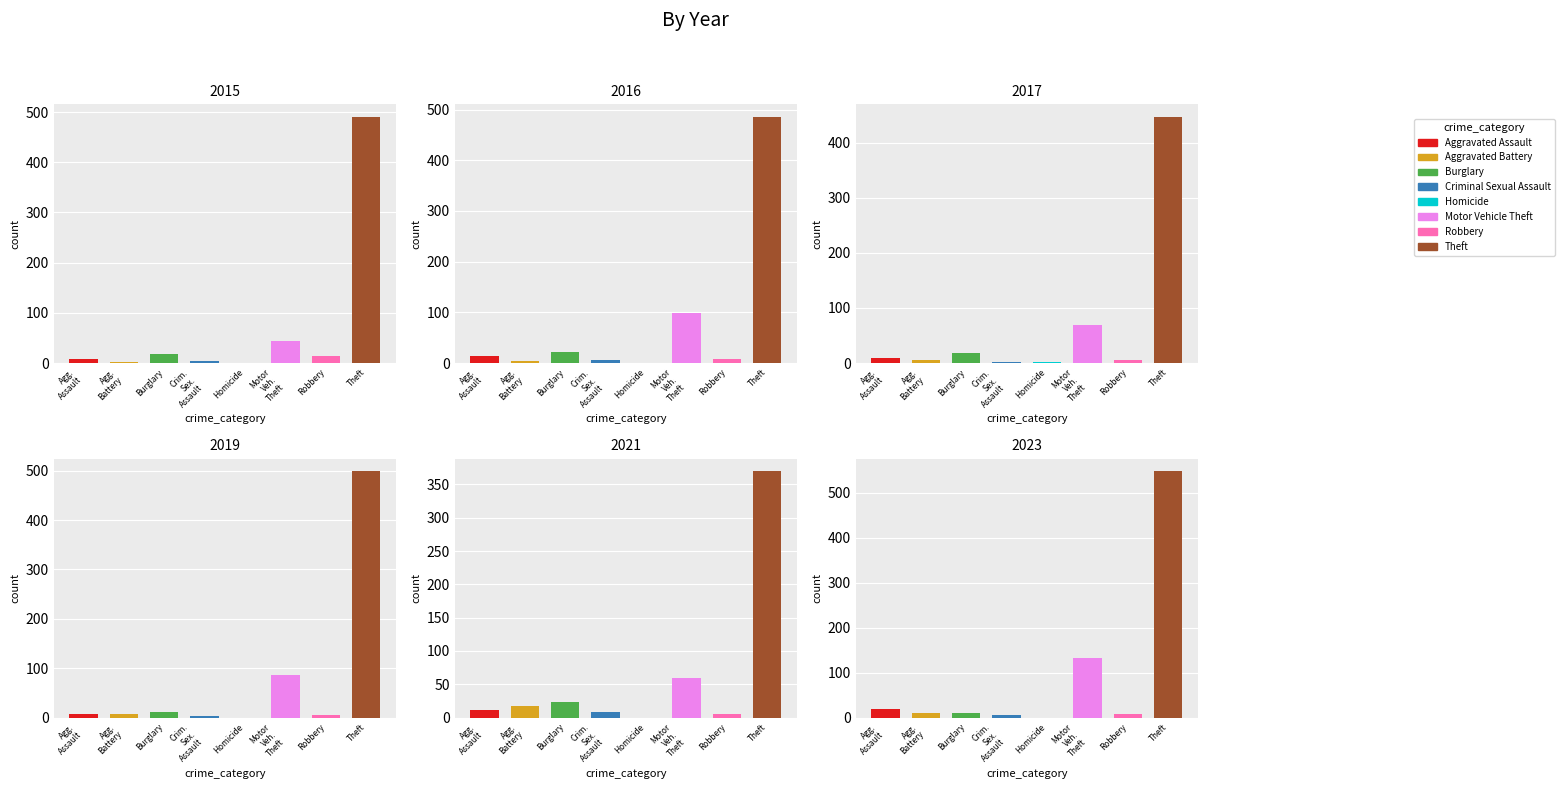

How many data points does each series have?

8